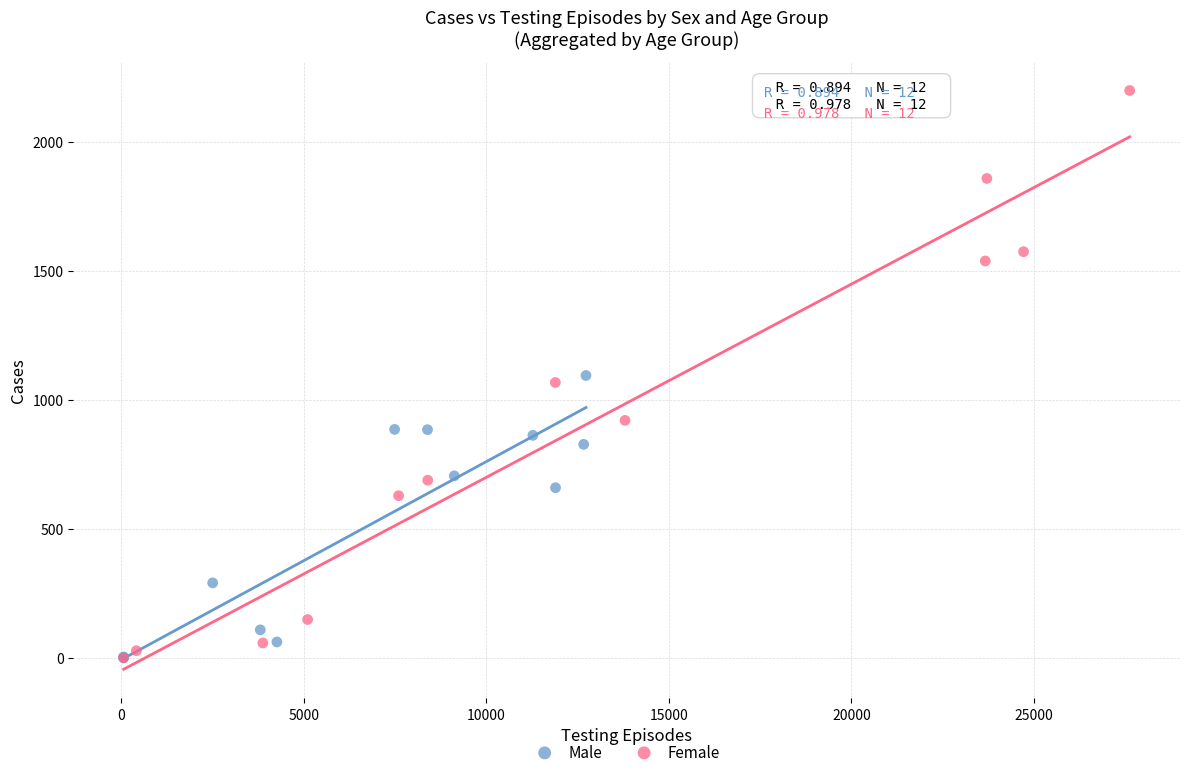

Which series reaches the maximum Y coordinate?

Female